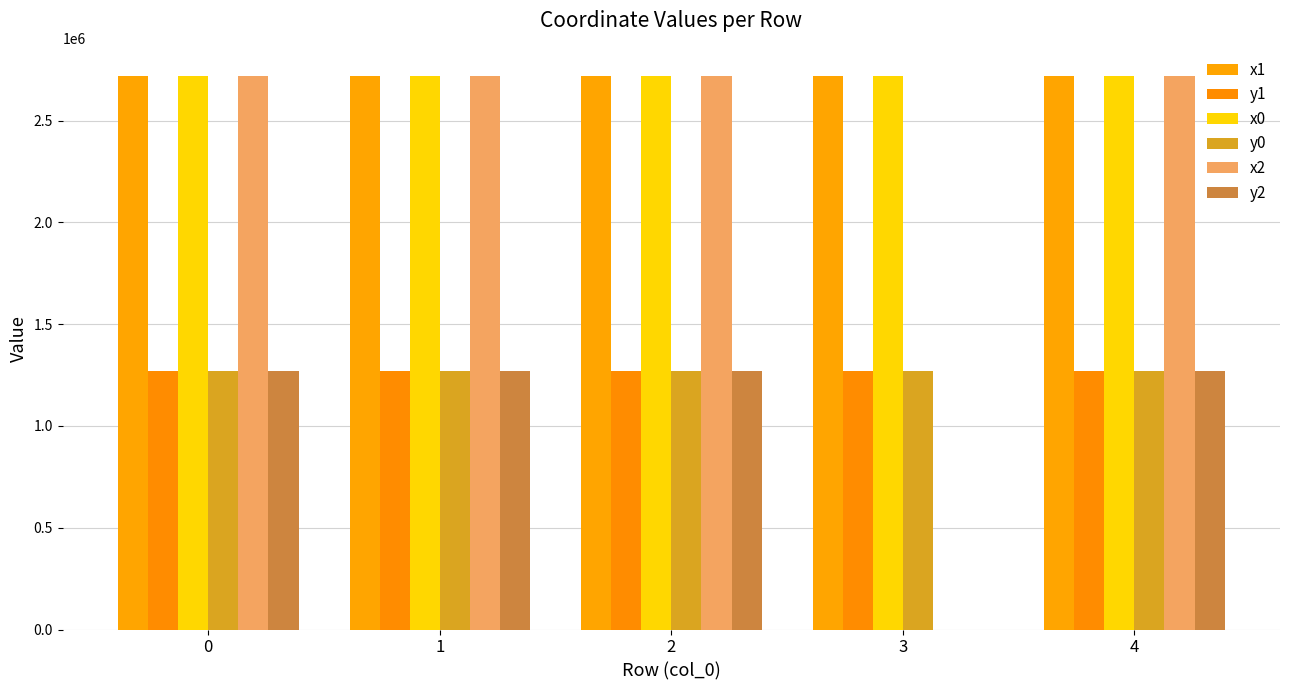

How many data points in x2 are above 2721946?

2